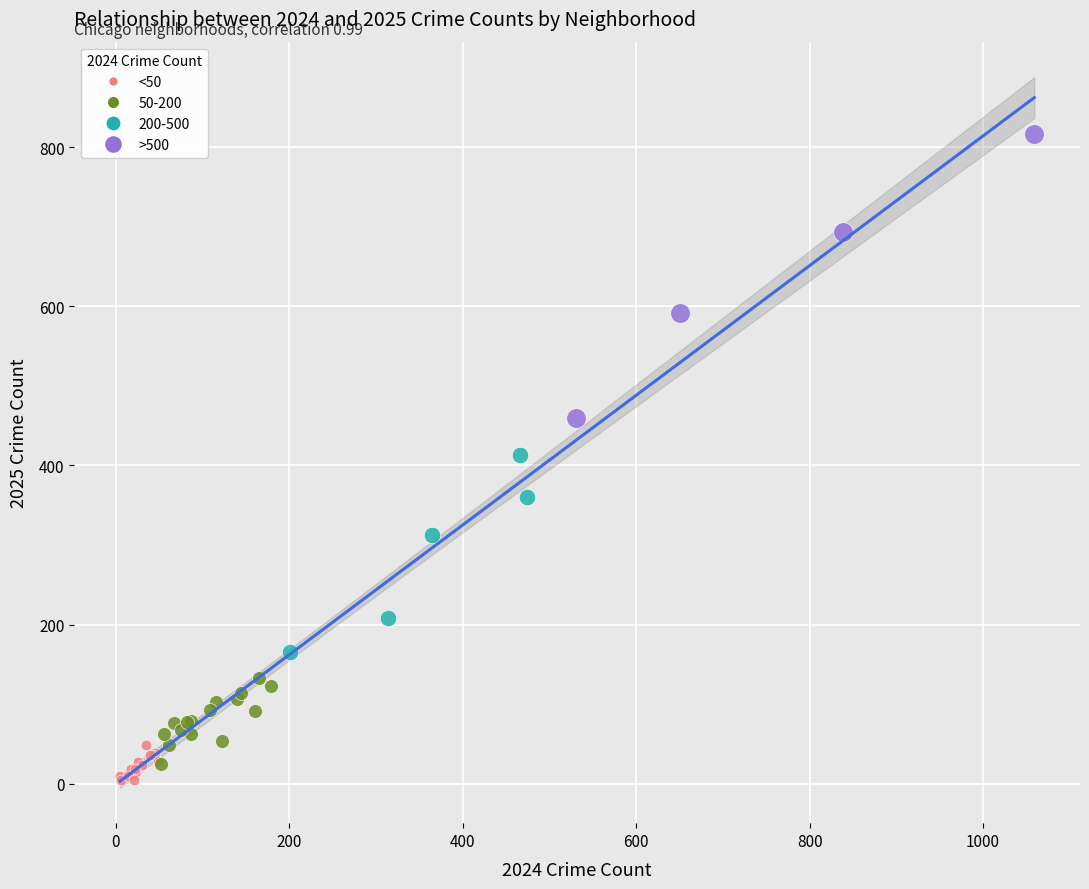

Which series contains the highest Y value?

>500